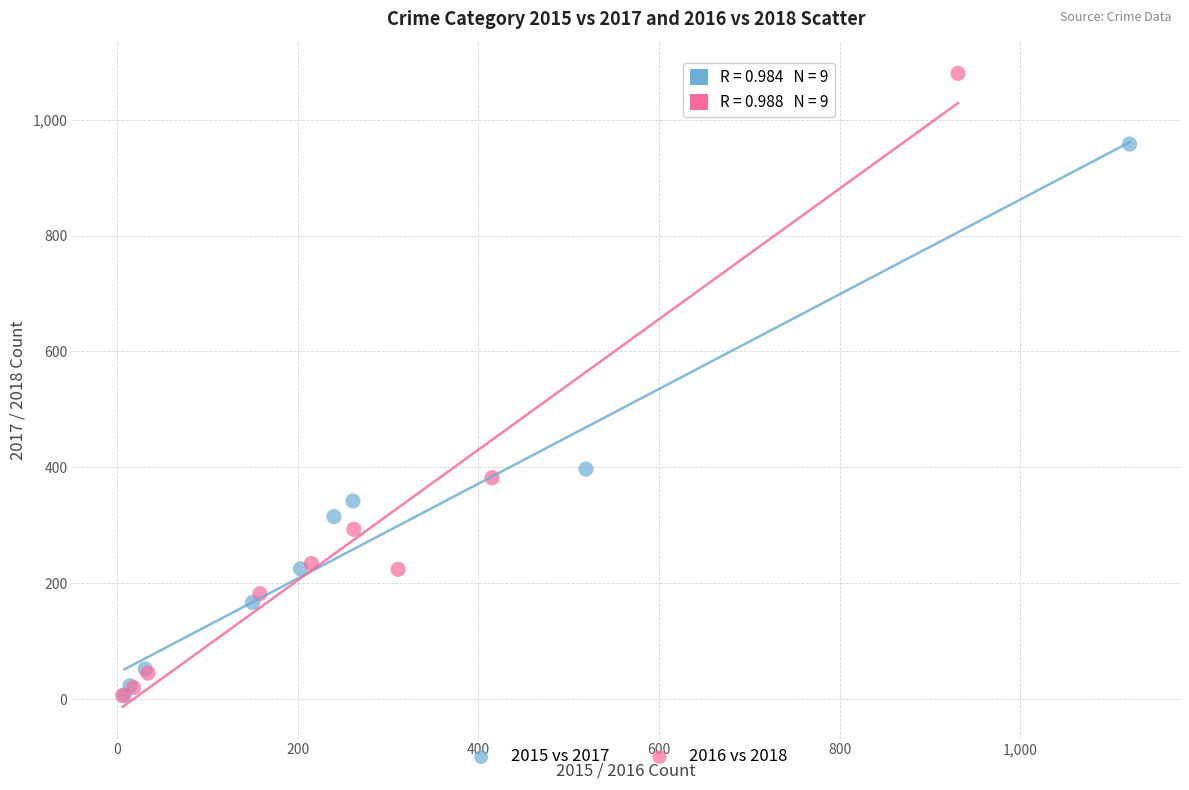

Which series has the widest spread of Y values?

2016 vs 2018